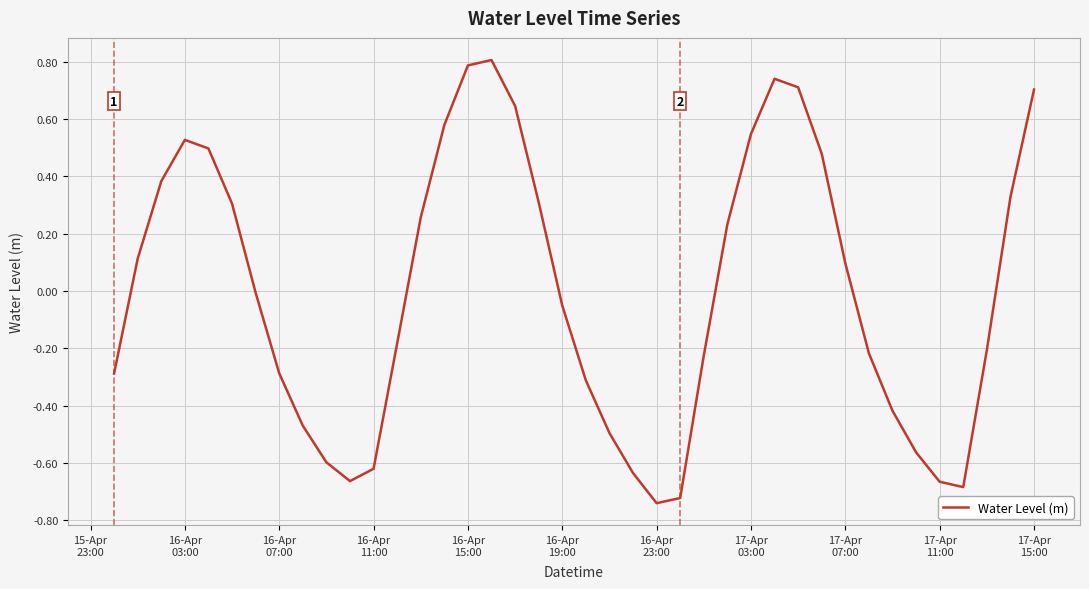

What is the greatest value displayed?

0.8